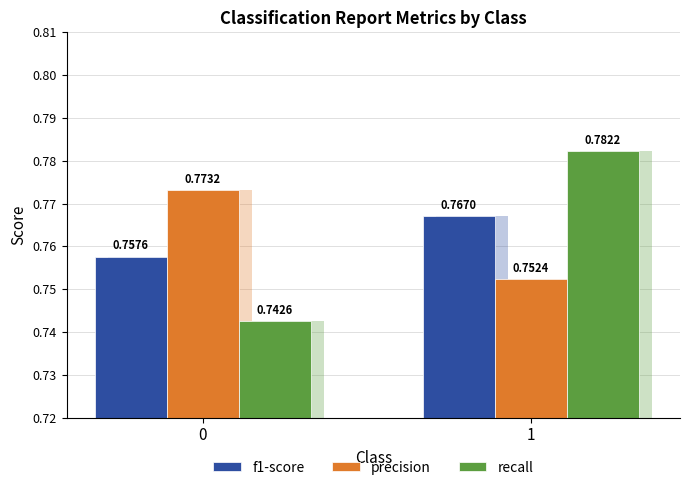

The precision series shows 0.8 at 1. True or false?

True